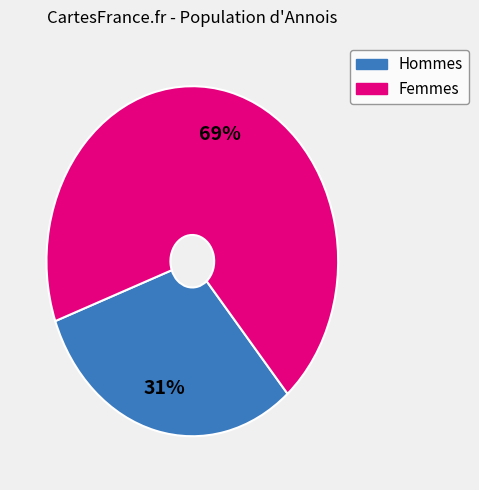

Is there a majority slice in this chart?

Yes